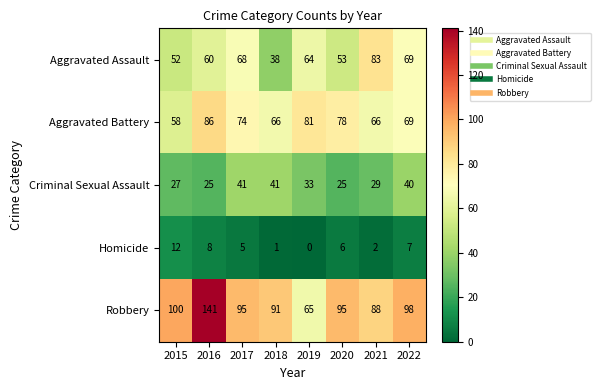

Which category has the highest value across all series?

2016